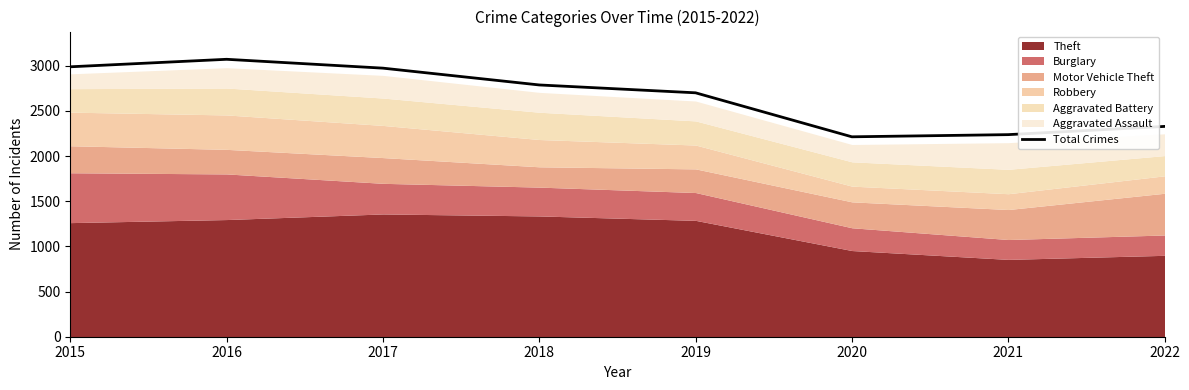

Which category has the highest value across all series?

2016